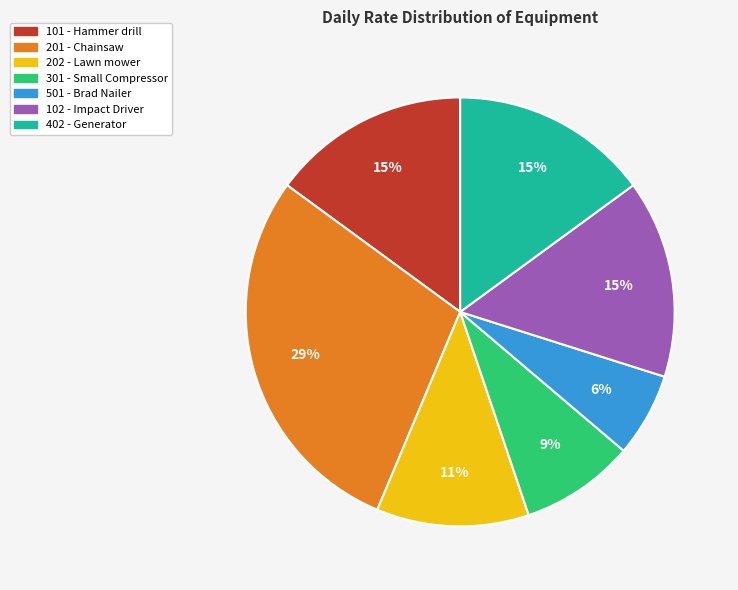

Does any single category account for the majority?

No